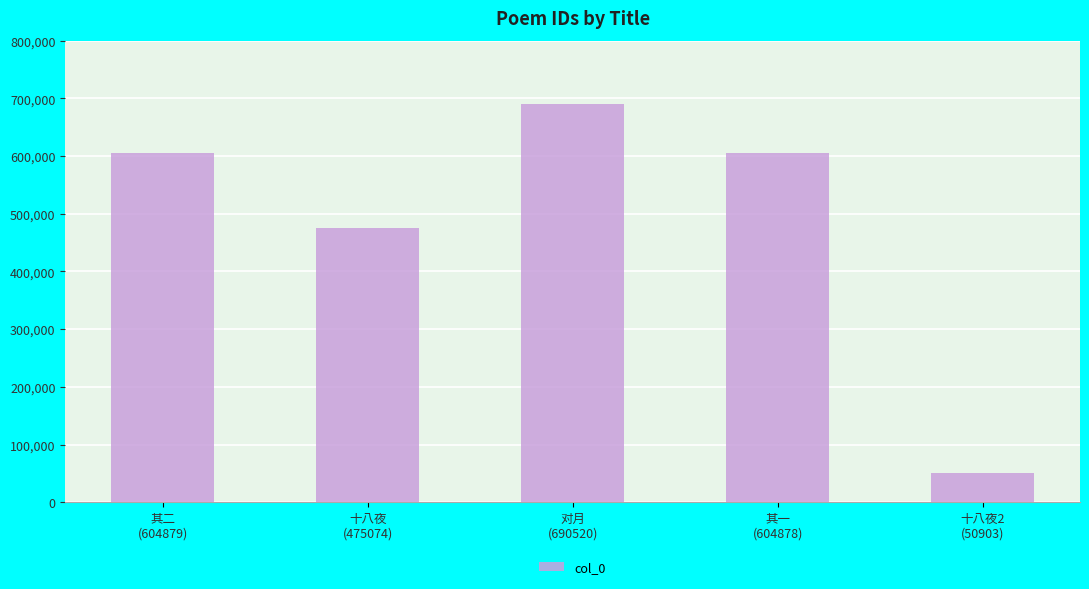

What is the sum of the values at 其二
(604879) and 对月
(690520)?

1295399